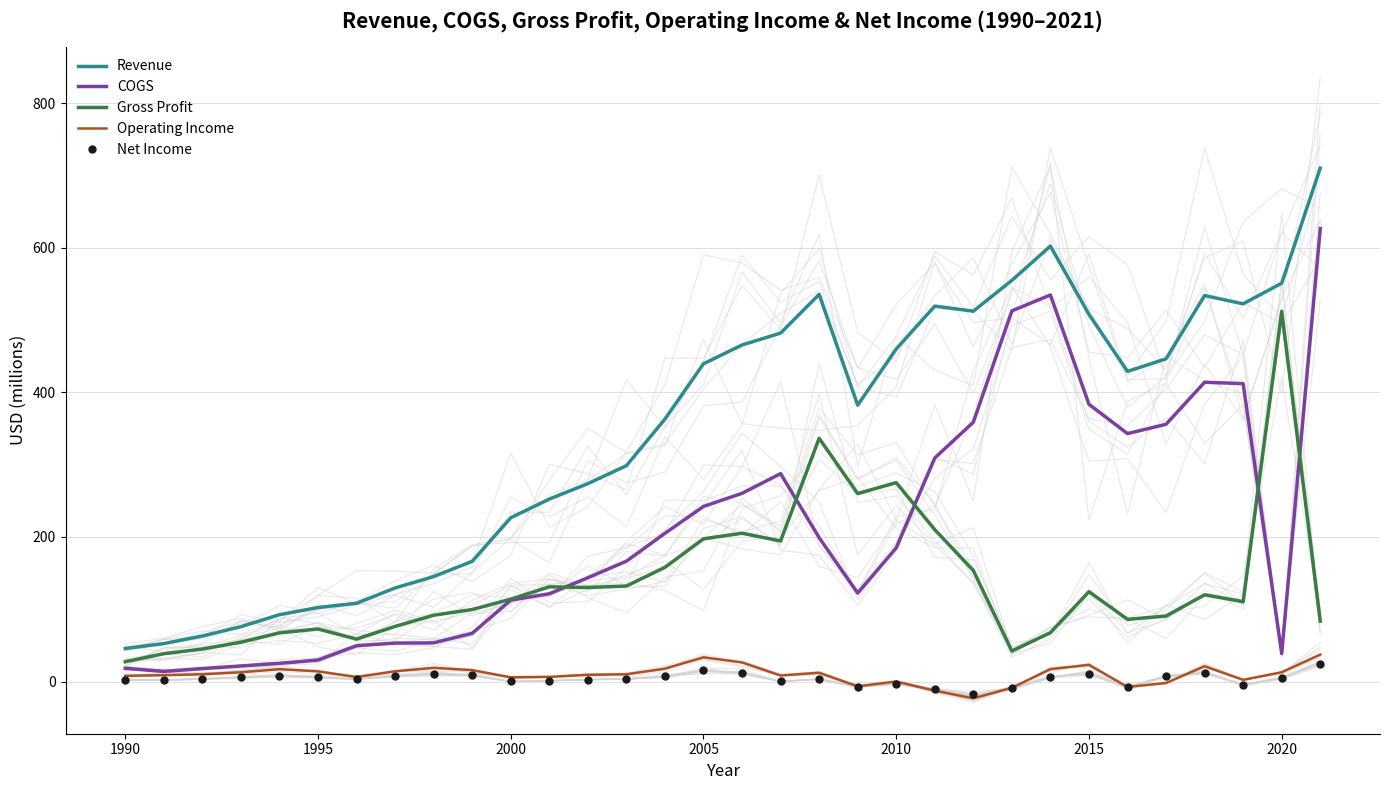

What is the difference between the maximum and second lowest values in the Operating Income series?

50.0